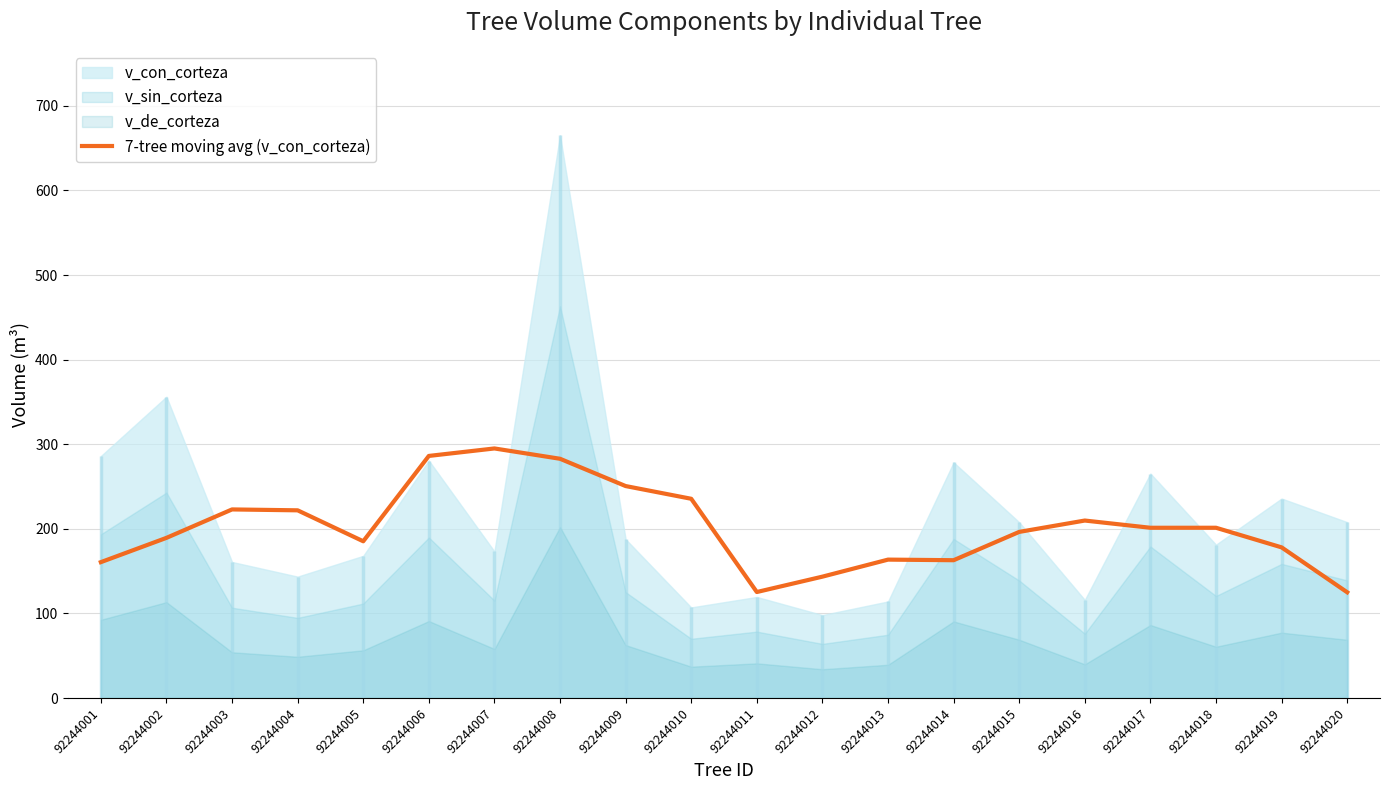

Reading left to right, list all the values displayed in this chart.

92244001=160.6	92244002=189.3	92244003=222.9	92244004=221.9	92244005=185.3	92244006=286.2	92244007=295.0	92244008=282.8	92244009=250.6	92244010=235.5	92244011=125.3	92244012=143.5	92244013=163.6	92244014=162.9	92244015=196.4	92244016=209.8	92244017=201.2	92244018=201.3	92244019=178.1	92244020=125.0